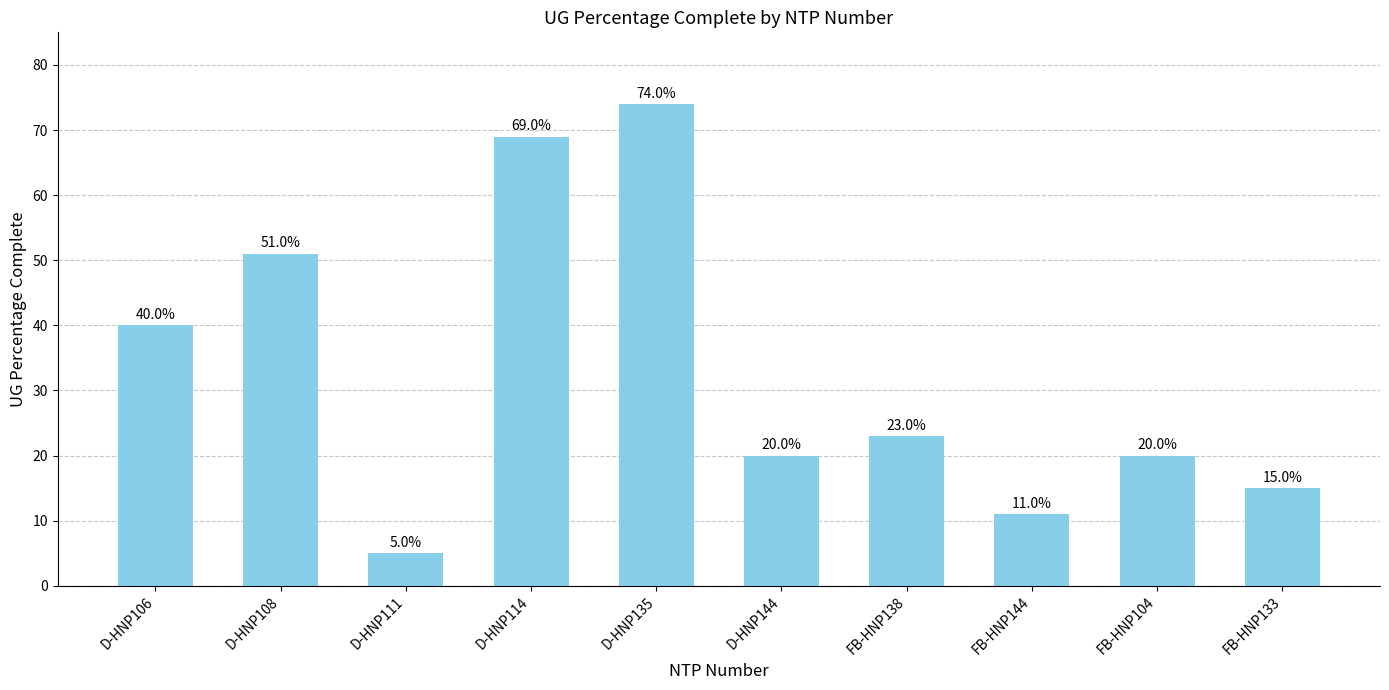

The chart shows a value of 23 at D-HNP114. True or false?

False